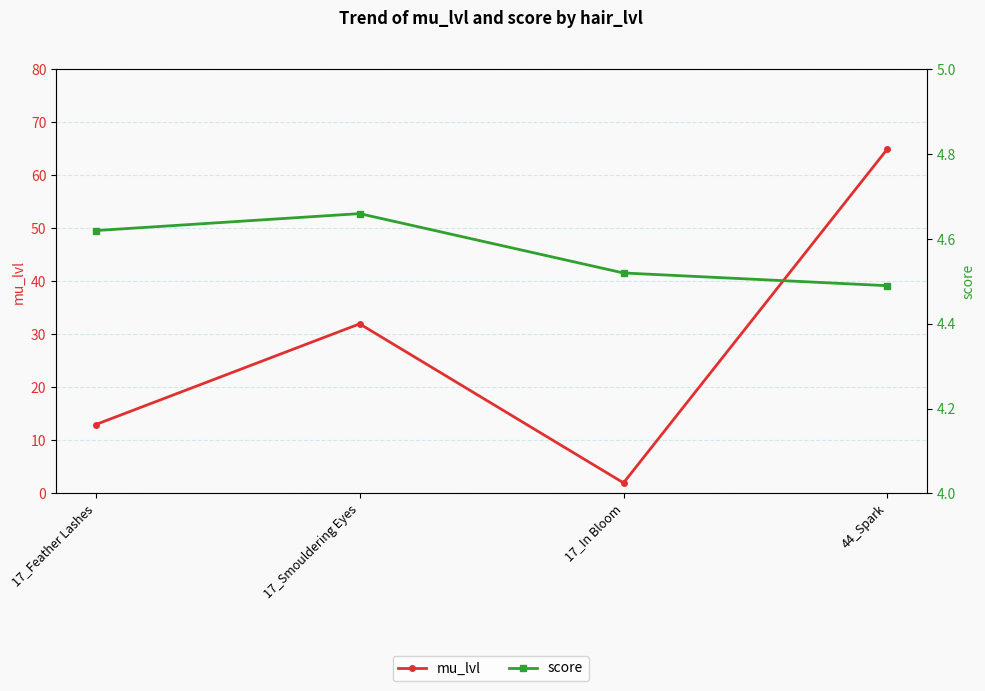

What is the value of the mu_lvl point at the 4th from the left?

65.0